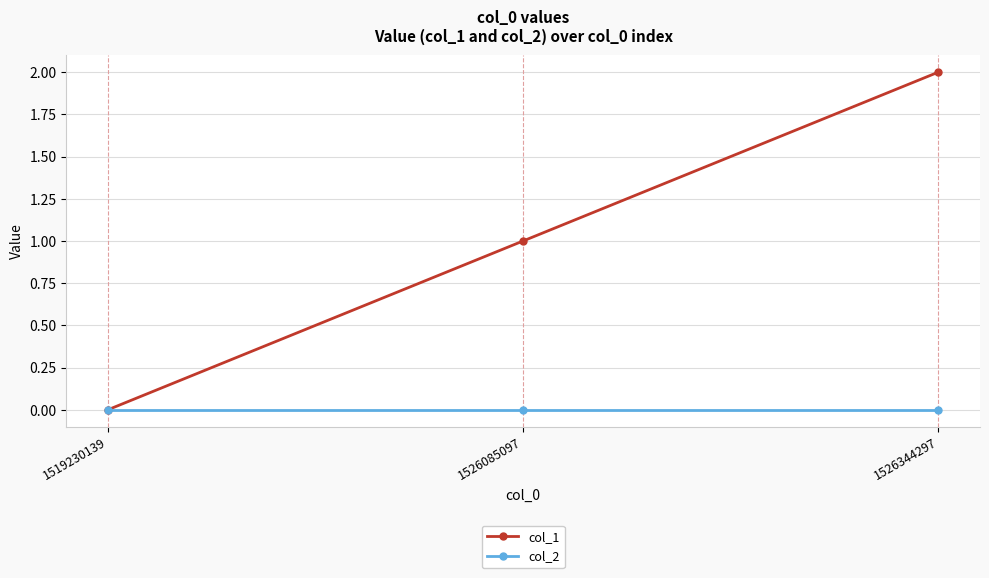

Rank the series by their average value, from lowest to highest.

col_2, col_1